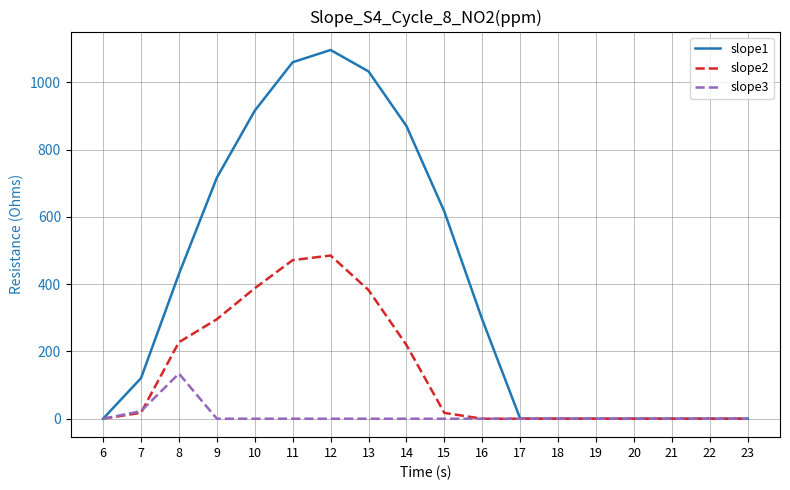

What is the maximum value for slope1?

1096.7